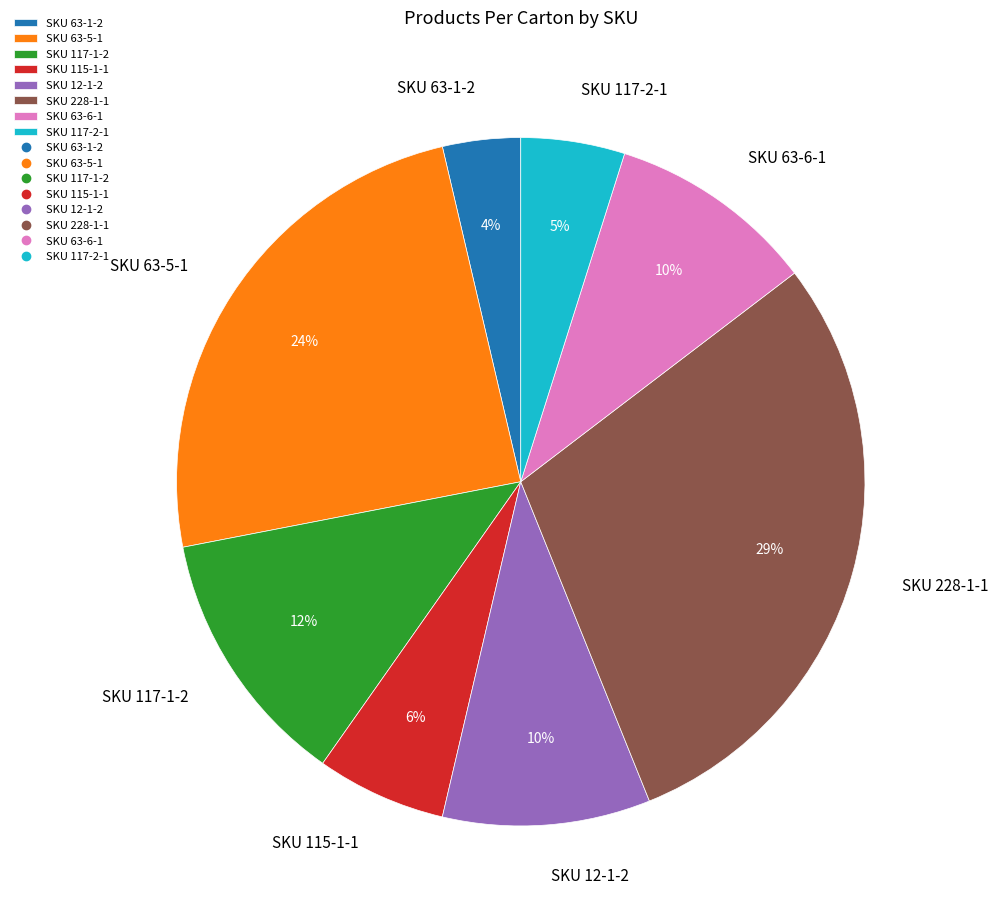

Between SKU 63-6-1 and SKU 117-1-2, which is larger?

SKU 117-1-2